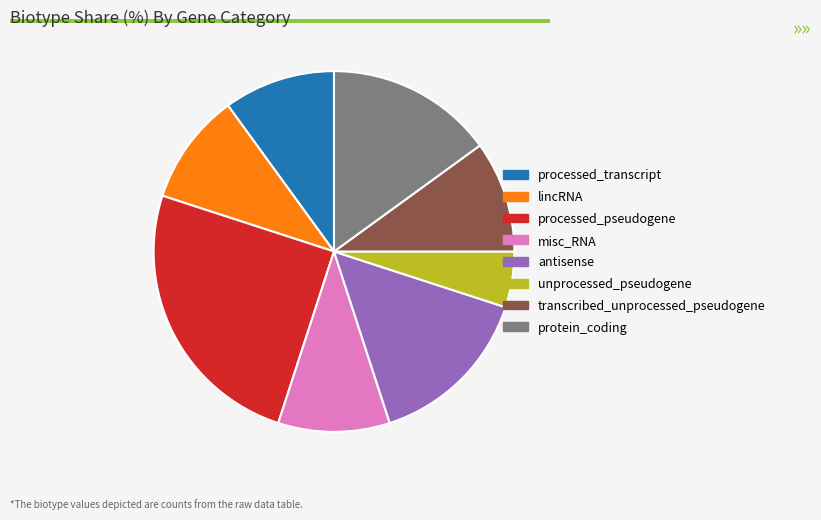

Is there any slice that represents more than half of the pie?

No